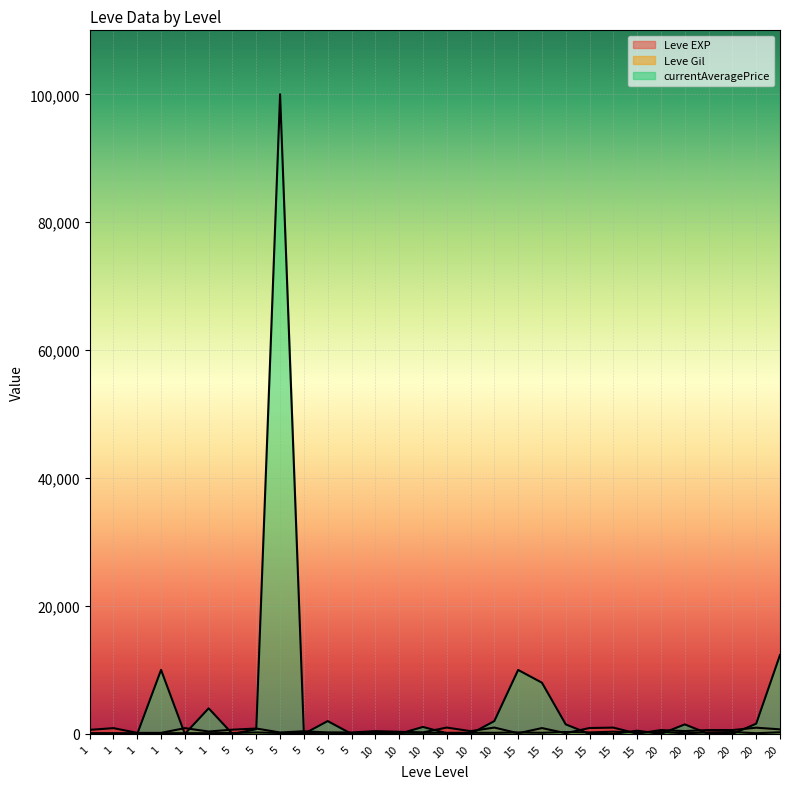

Which category has the highest value across all series?

5